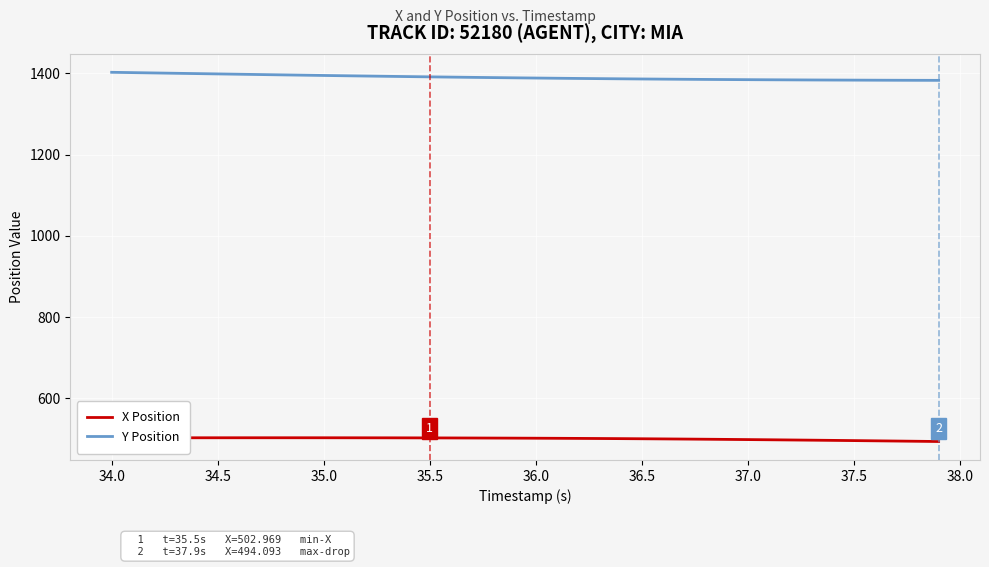

Does the chart have visible grid lines?

Yes